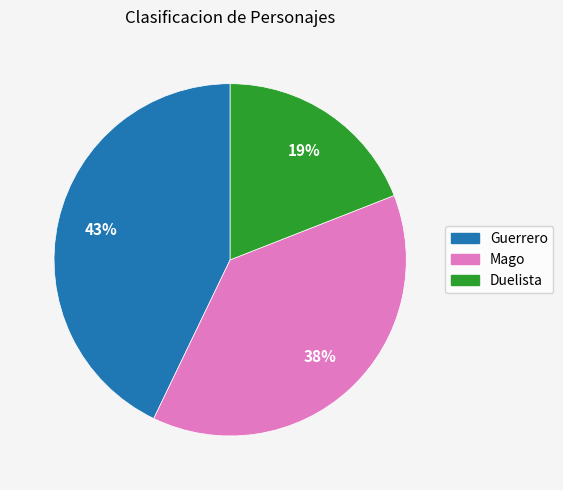

Rank the categories by value from highest to lowest.

Guerrero, Mago, Duelista